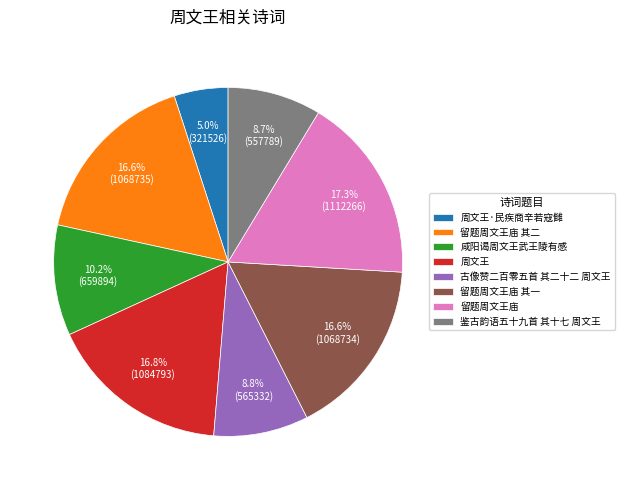

To the nearest percent, what is the difference between the largest and smallest slice percentages?

12%